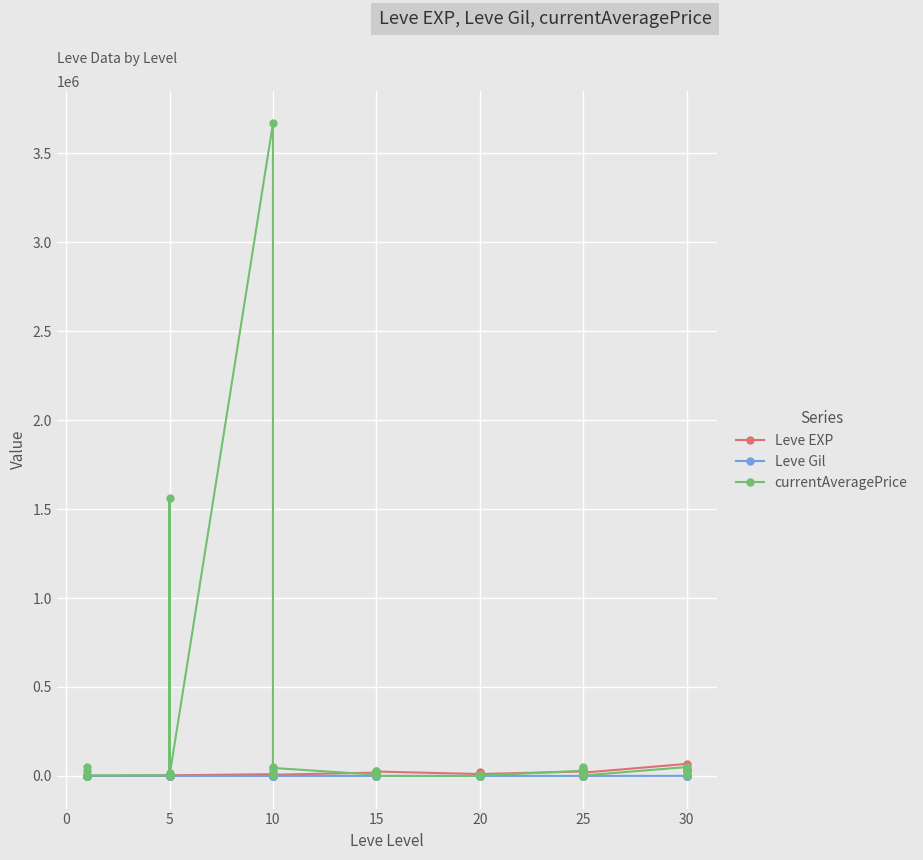

What value does the Leve EXP series have at 15, to the nearest 50?

650